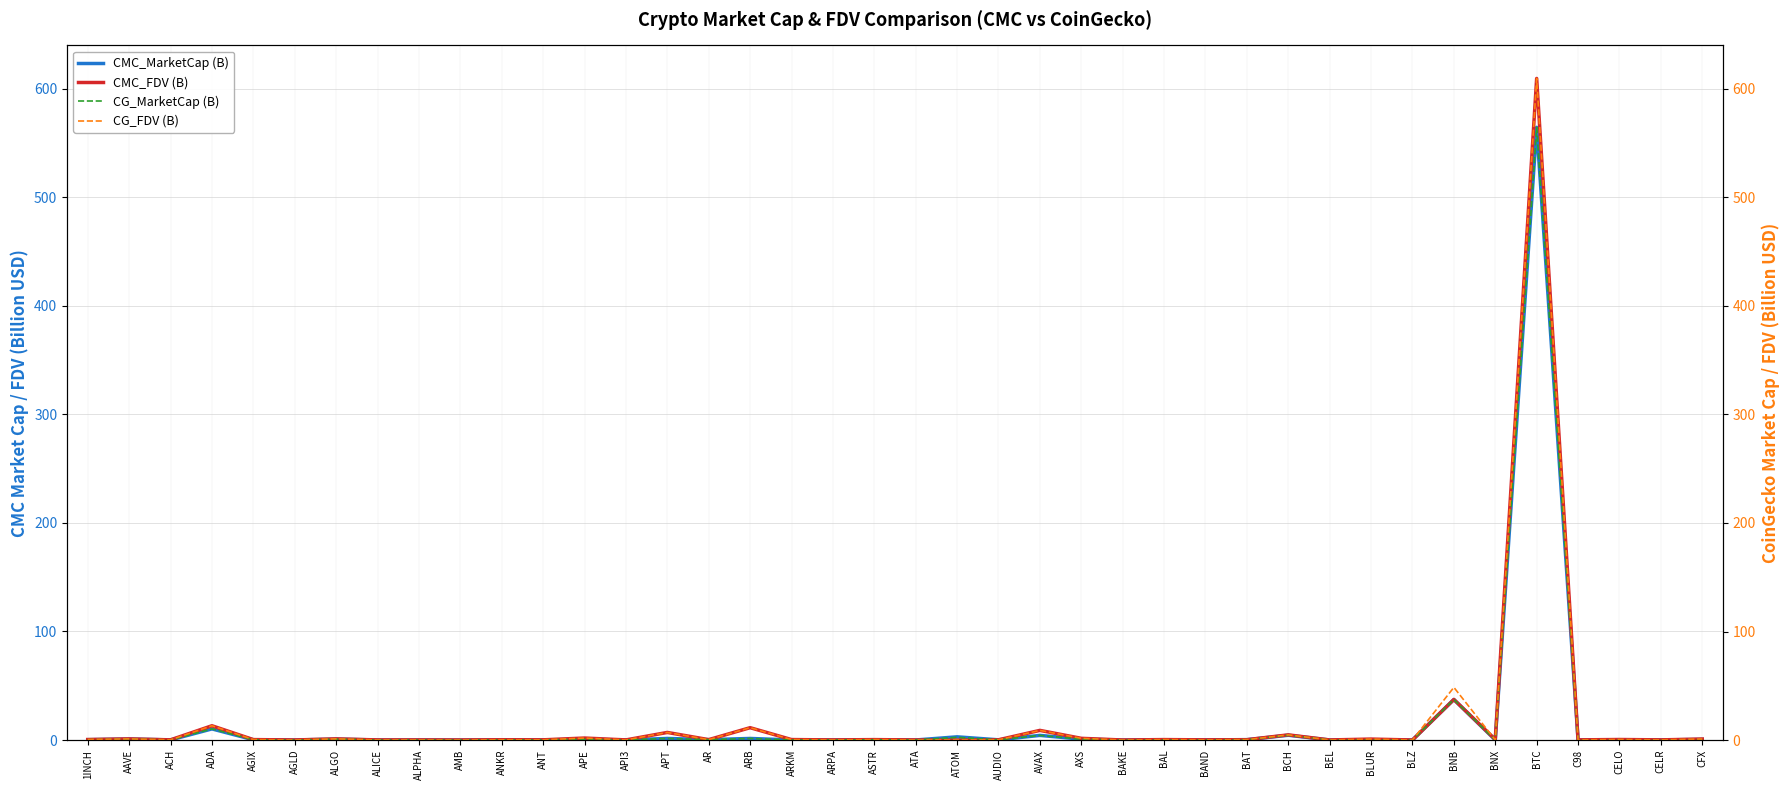

True or false: CG_FDV (B) and CG_MarketCap (B) cross at least once.

True